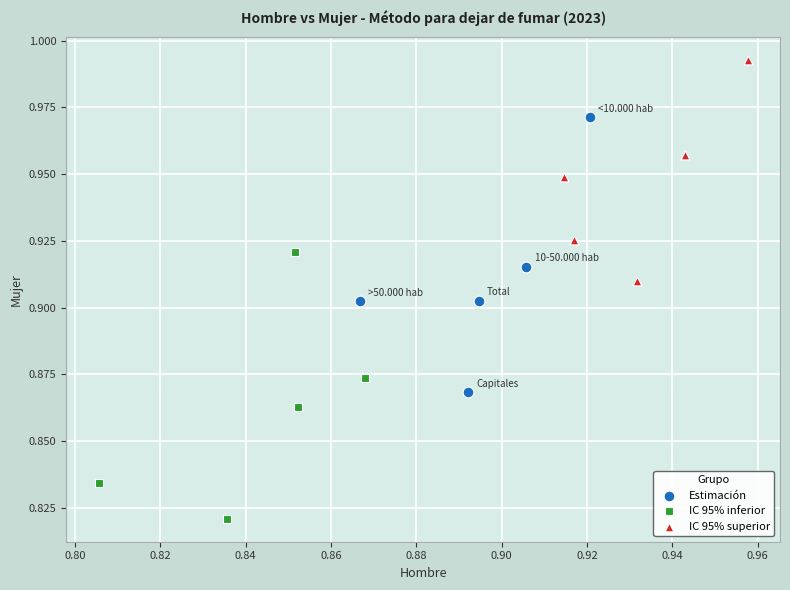

Which series contains the highest Y value?

IC 95% superior